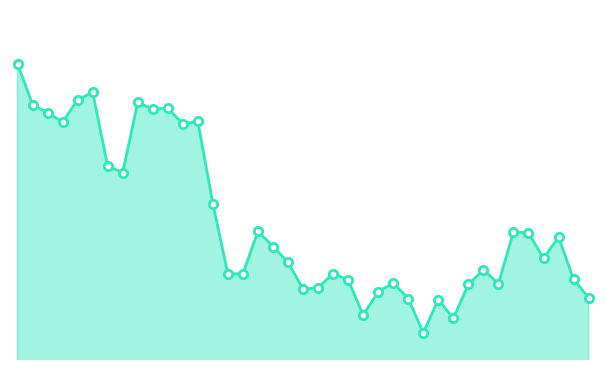

Does the chart have visible grid lines?

No